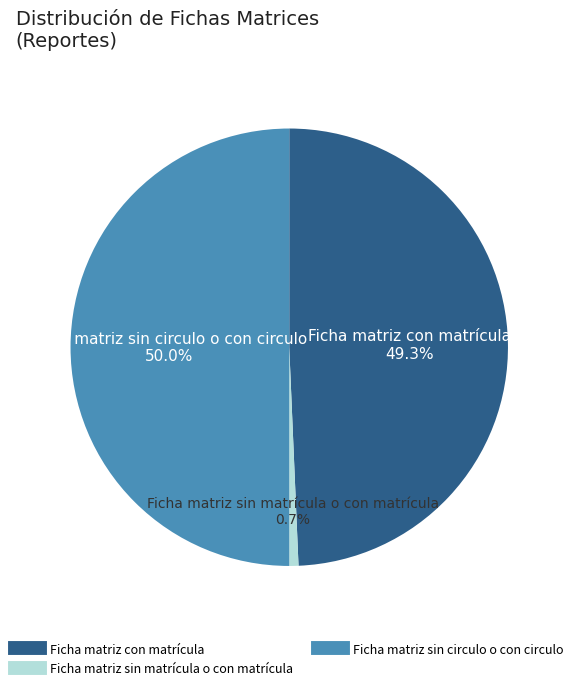

How many slices are in this pie chart?

3